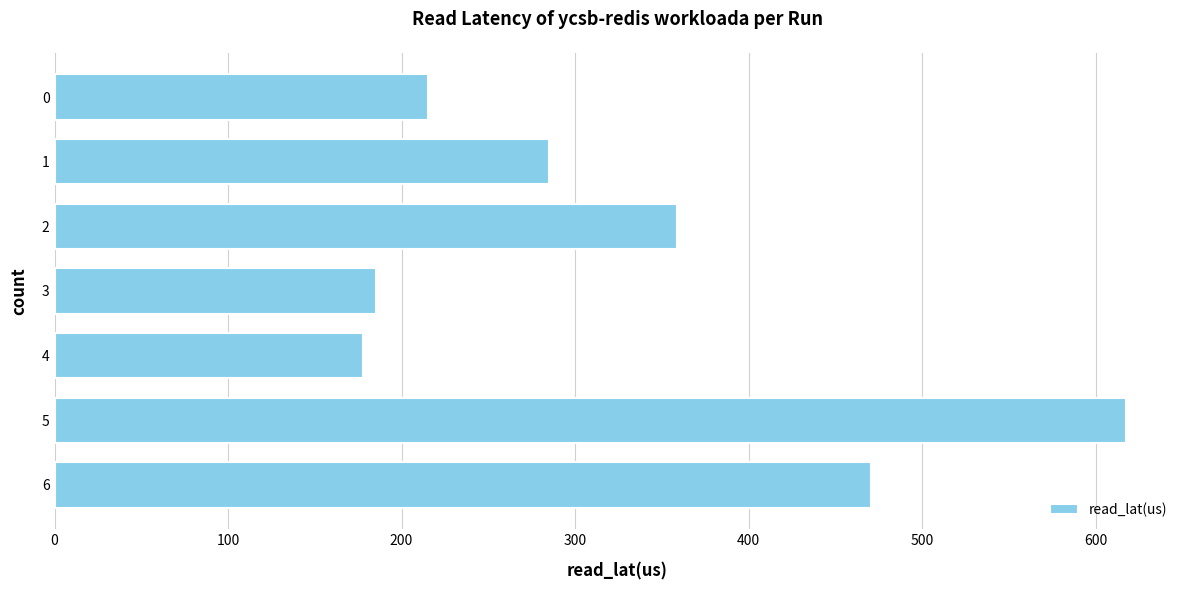

Are the bars grouped side by side (vs. stacked)?

No